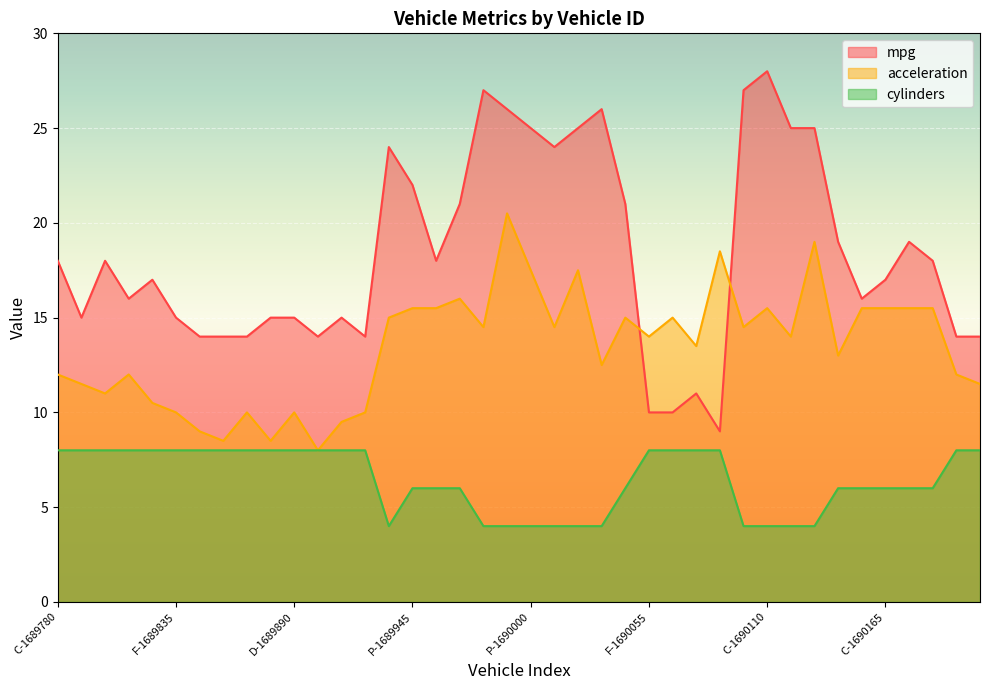

At F-1690132, list the series in order from smallest to largest.

cylinders, acceleration, mpg